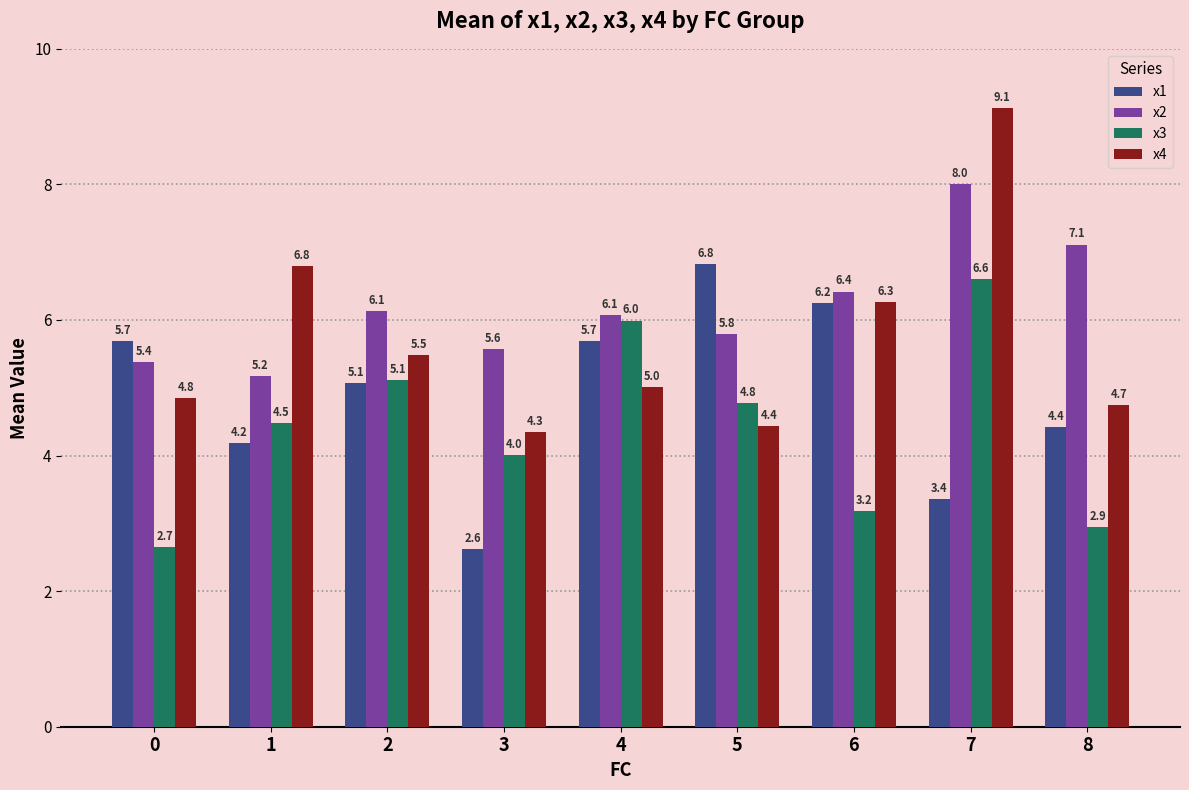

List the series in order of their peak value, lowest first.

x3, x1, x2, x4